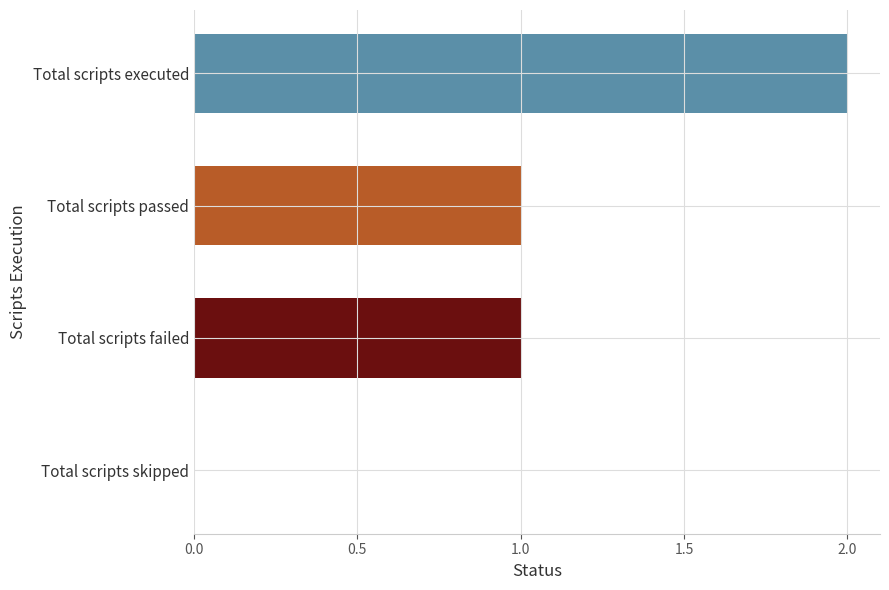

Is it true that the value at Total scripts executed is 2?

True